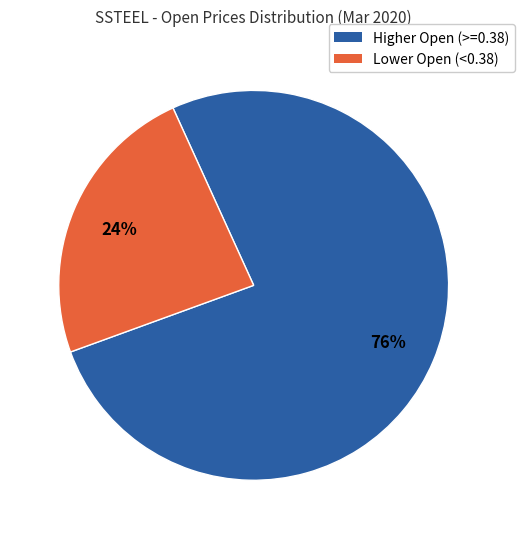

To the nearest percent, what is the difference between the largest and smallest slice percentages?

52%